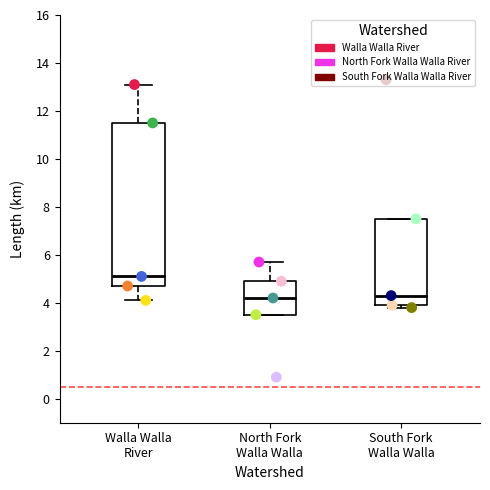

Where is the lower edge of the box for South Fork Walla Walla on the y-axis? The values are not printed on the chart, so give them approximately, as read against the axis.

4.0